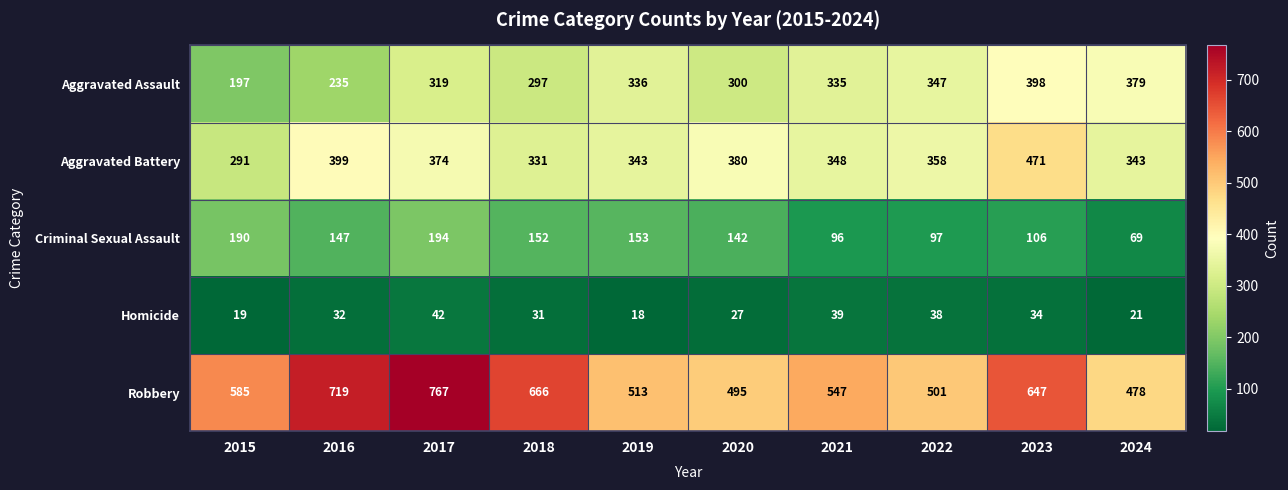

At which label is Robbery closest to 622?

2023